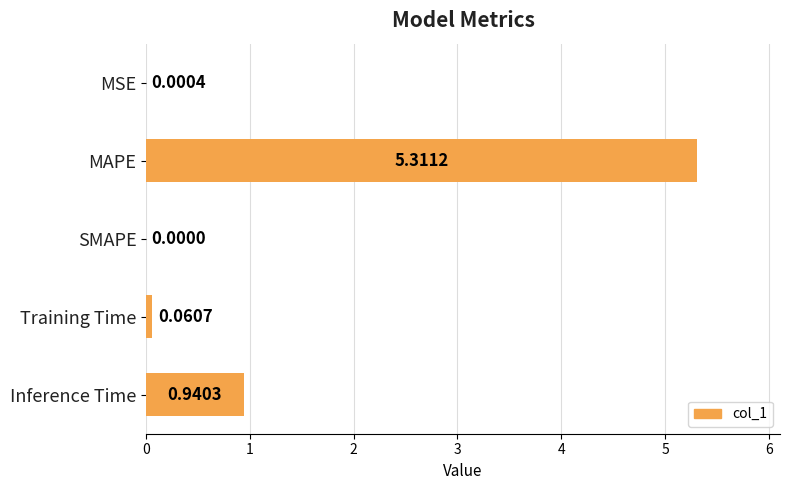

What is the greatest value displayed?

5.3